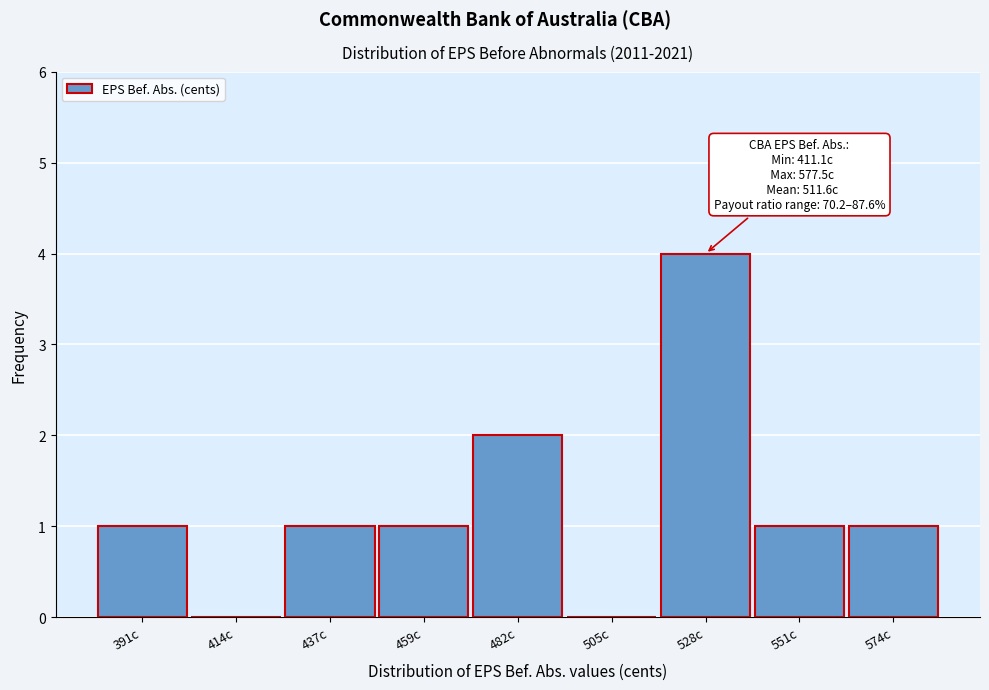

Reading left to right, list all the values displayed in this chart.

391c=1	414c=0	437c=1	459c=1	482c=2	505c=0	528c=4	551c=1	574c=1